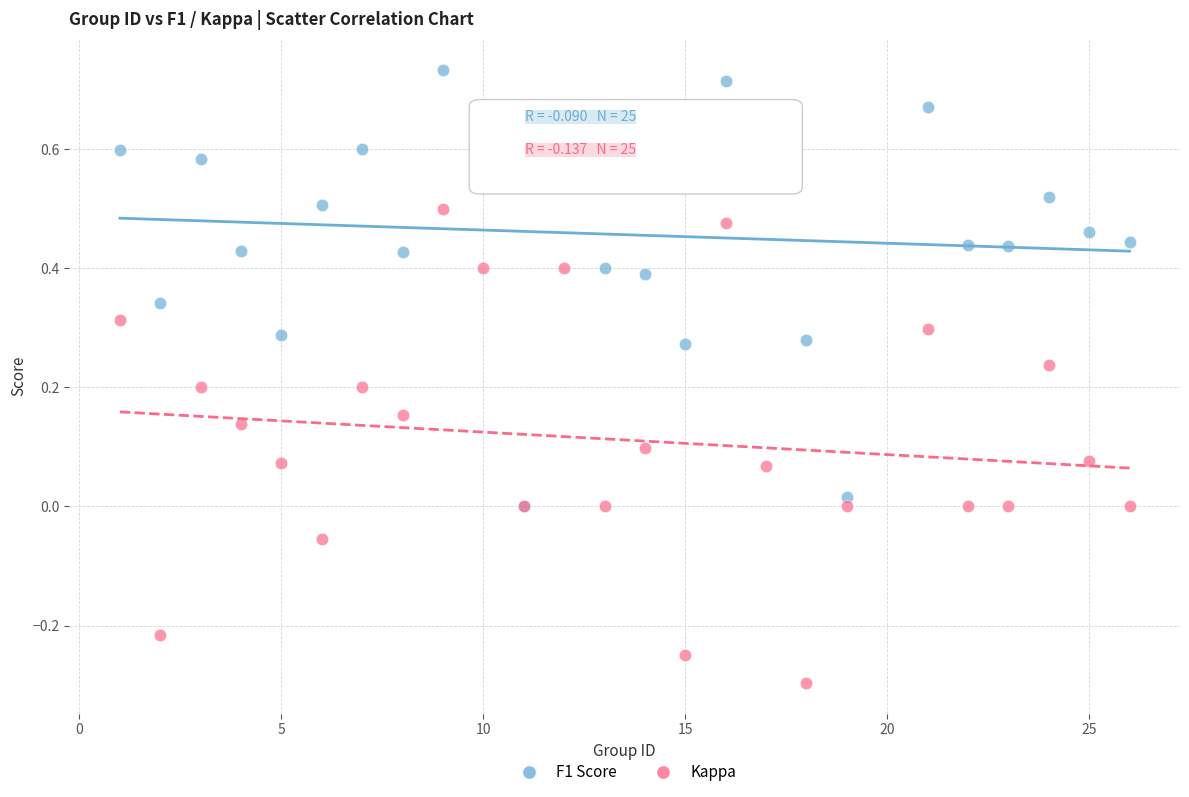

What are all the series names shown in the legend?

F1 Score, Kappa